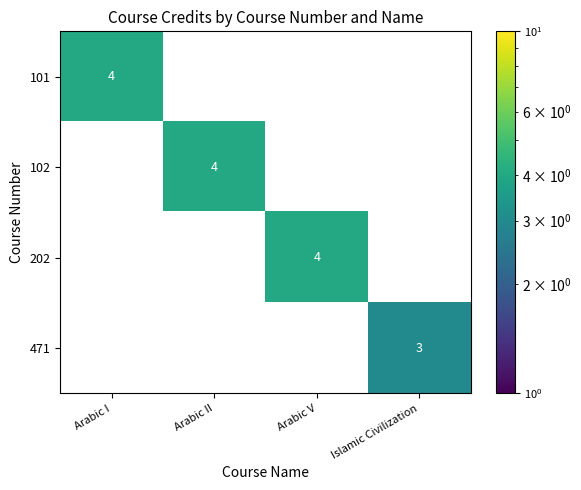

Is it true that 102 equals 7 at Arabic II?

False